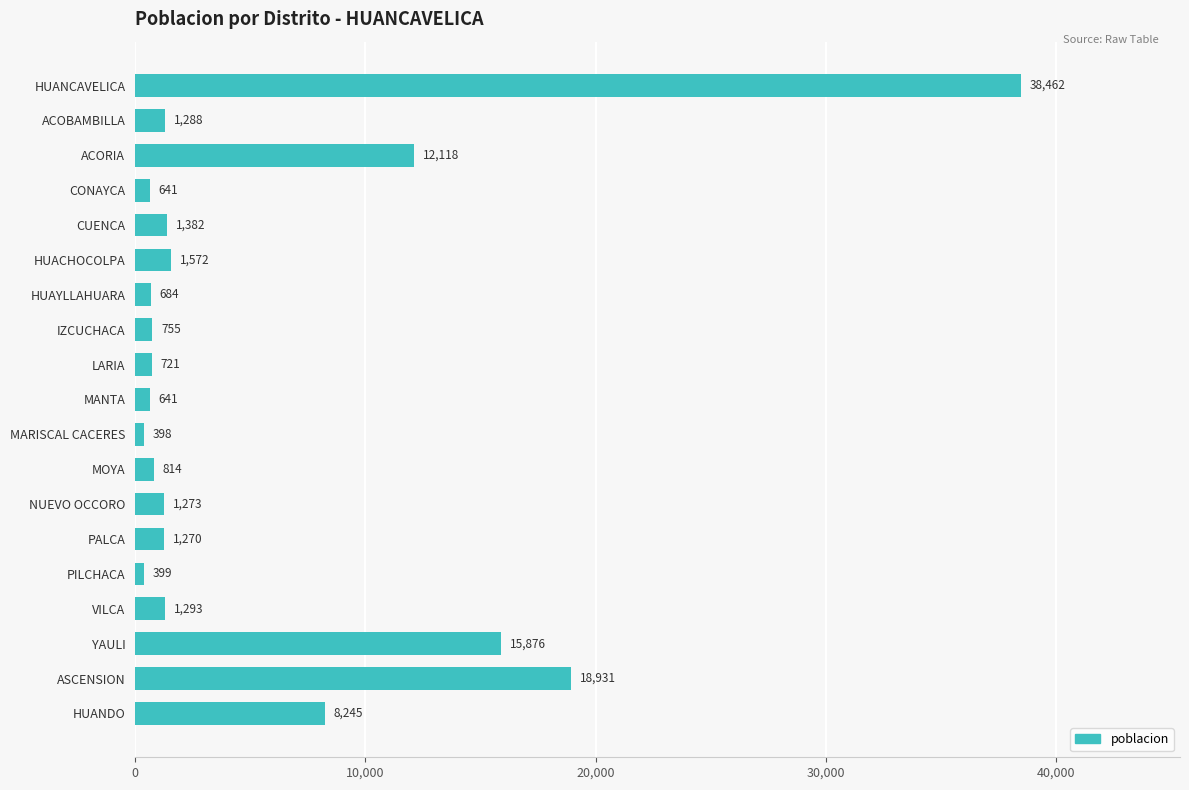

What is the value of the 4th bar from the top?

641